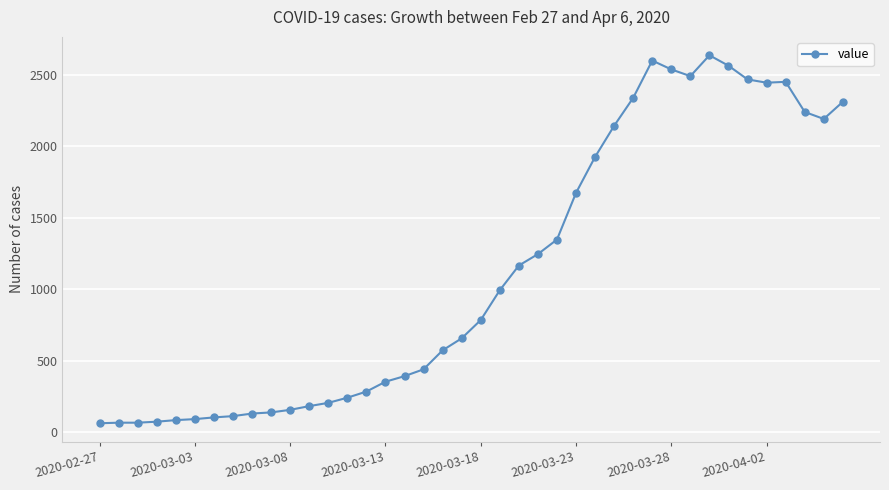

What is the value of the 32nd point from the left?

2493